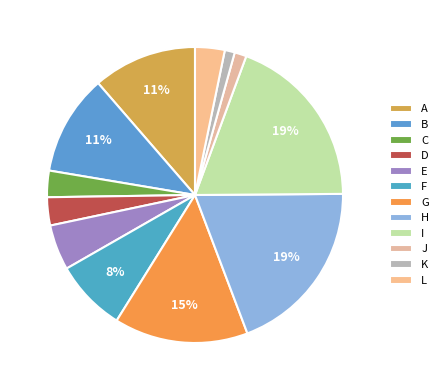

Count the number of slices in the pie.

12